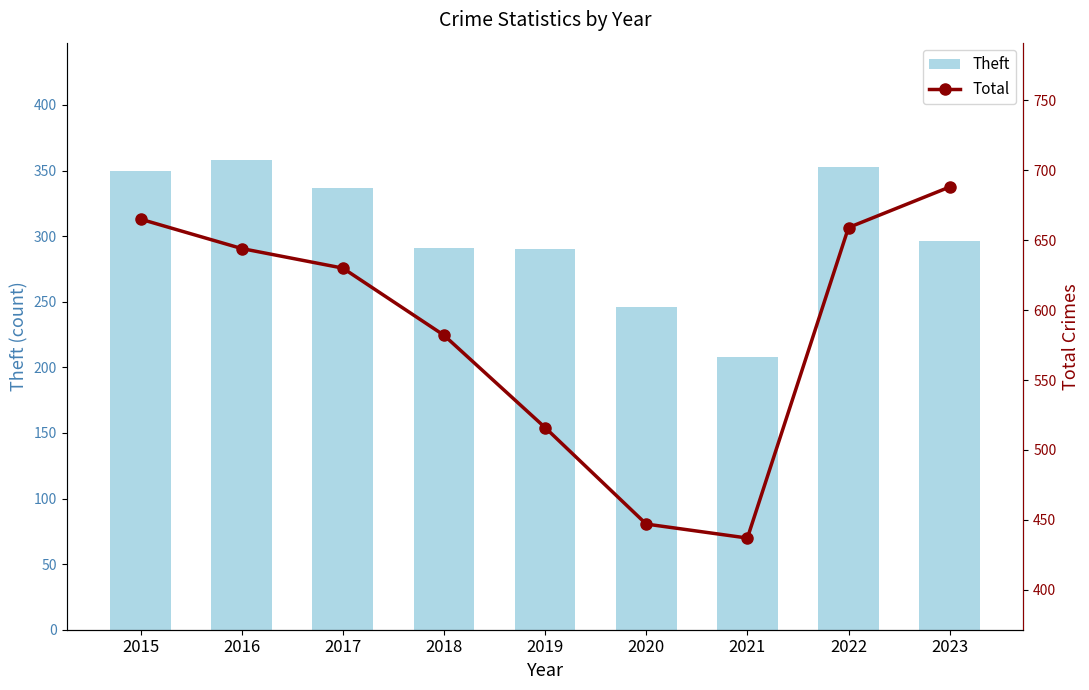

What is the smallest value displayed?

208